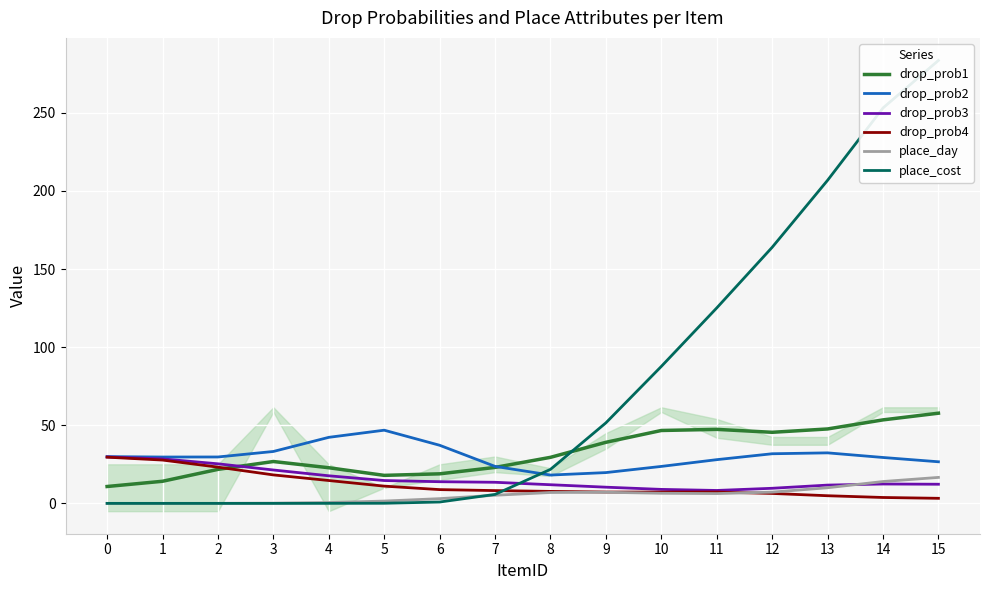

Which series has the largest total across all categories?

place_cost